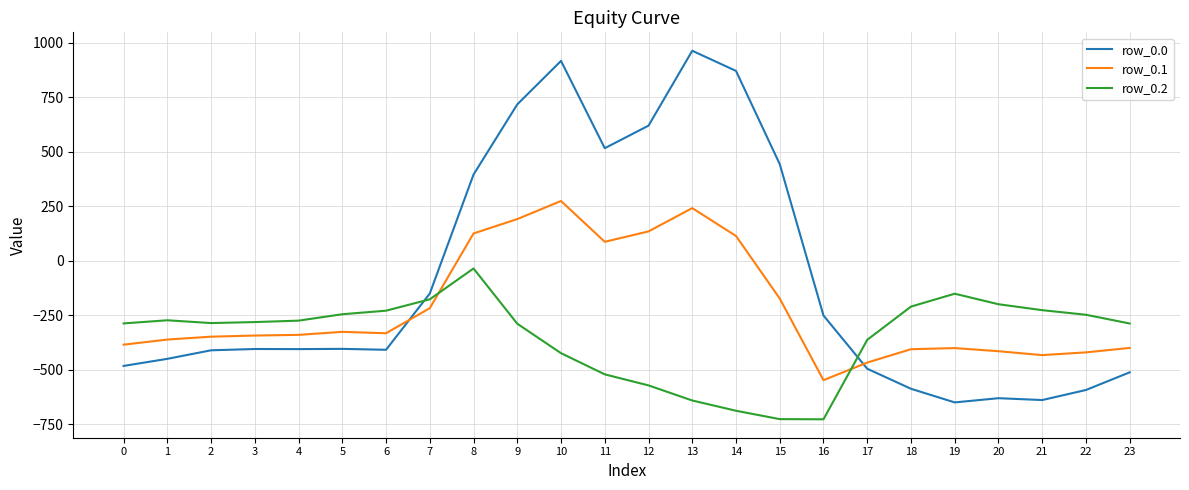

List the series in order of their overall mean, highest first.

row_0.0, row_0.1, row_0.2